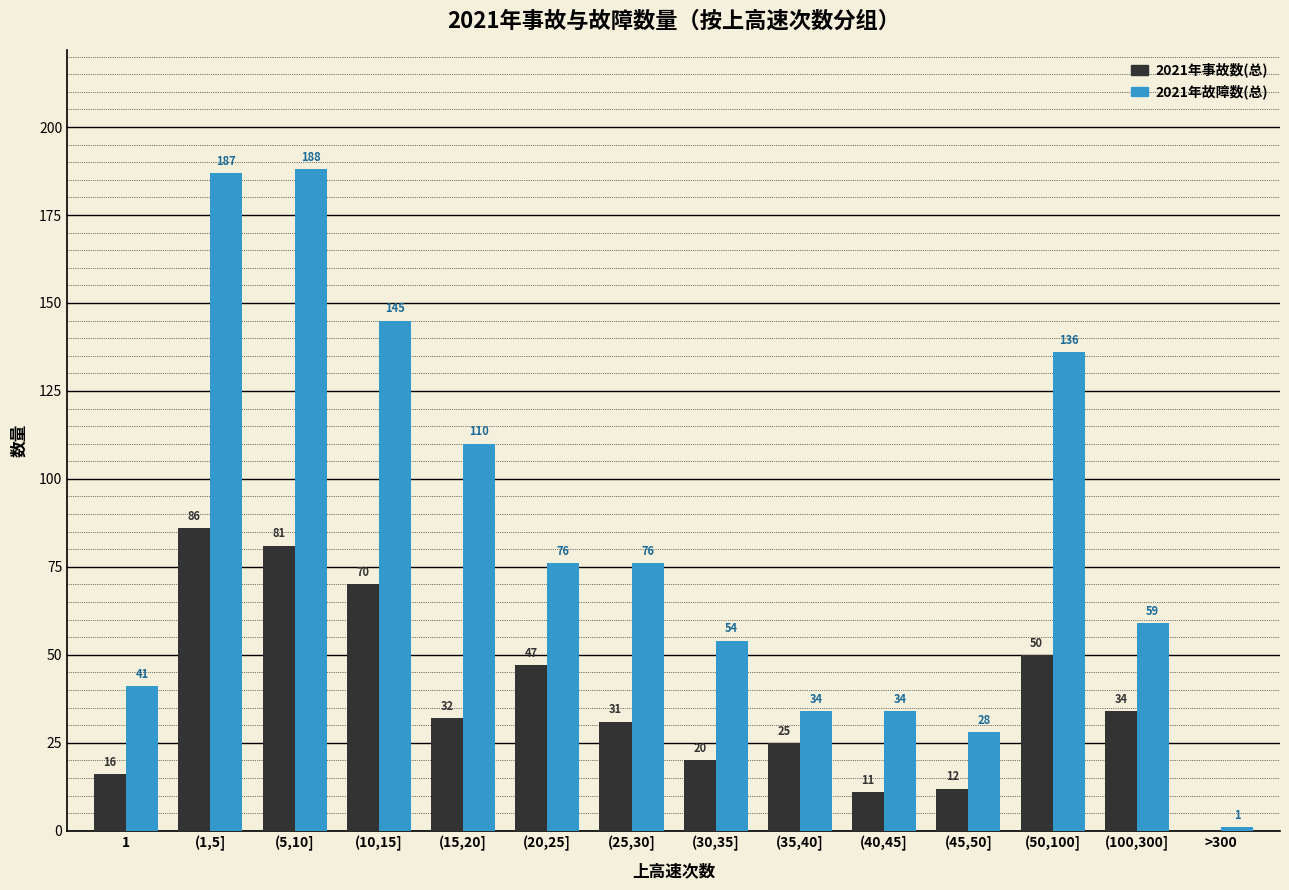

Is the value of 2021年故障数(总) at (40,45] greater than the value of 2021年事故数(总) at (15,20]?

Yes